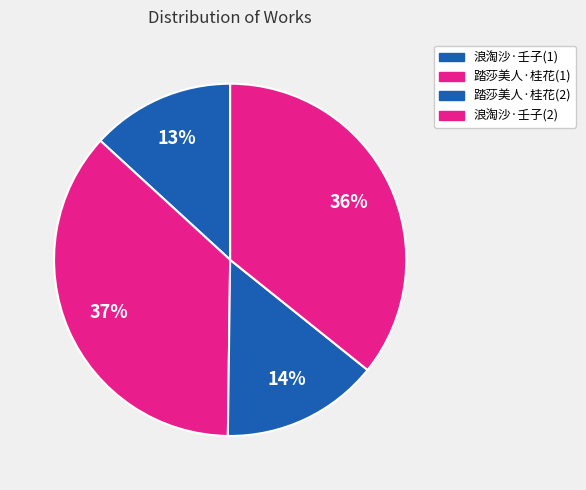

How many segments does this pie chart have?

4